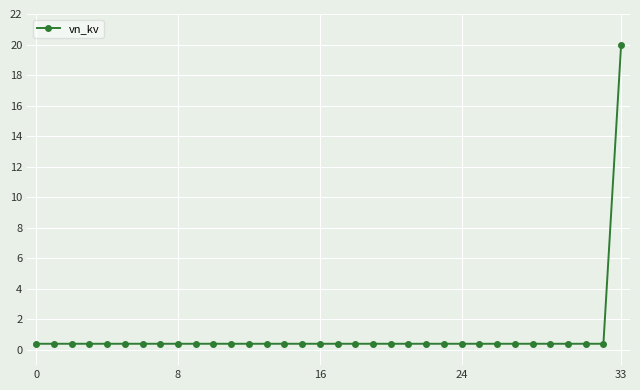

What is the maximum value shown in the chart?

20.0